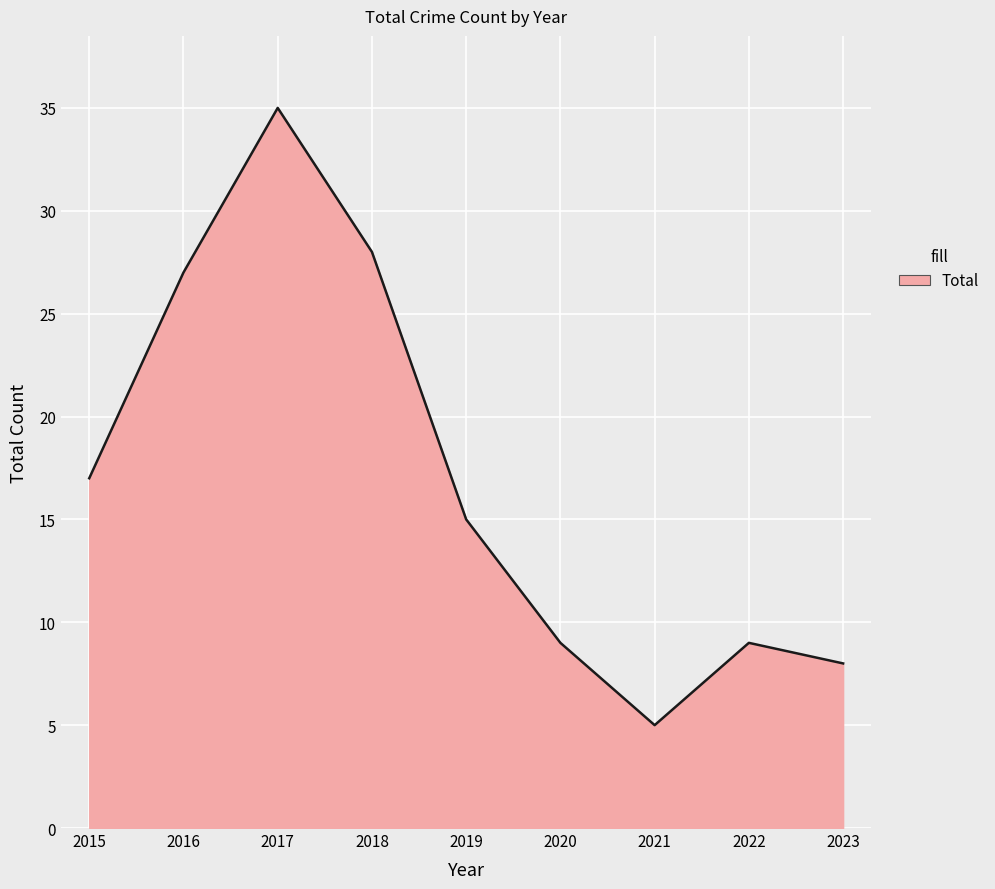

At which category does the data reach its first local valley?

2021